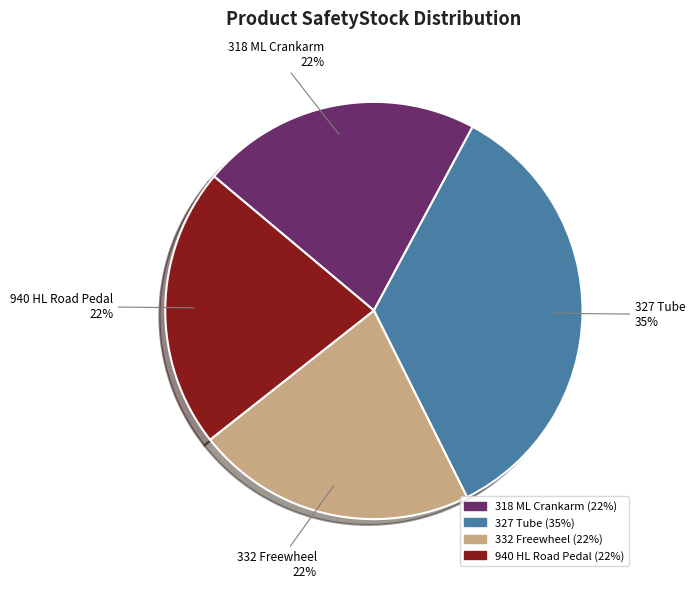

True or false: 332 Freewheel accounts for 16% of the total.

False